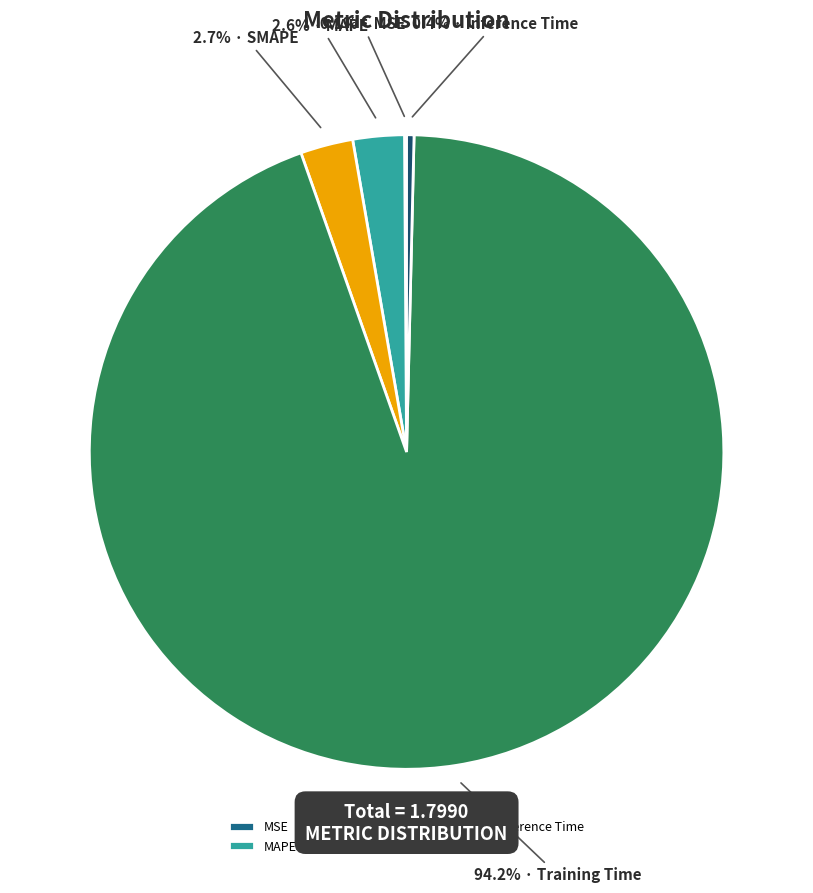

Is there a majority slice in this chart?

Yes